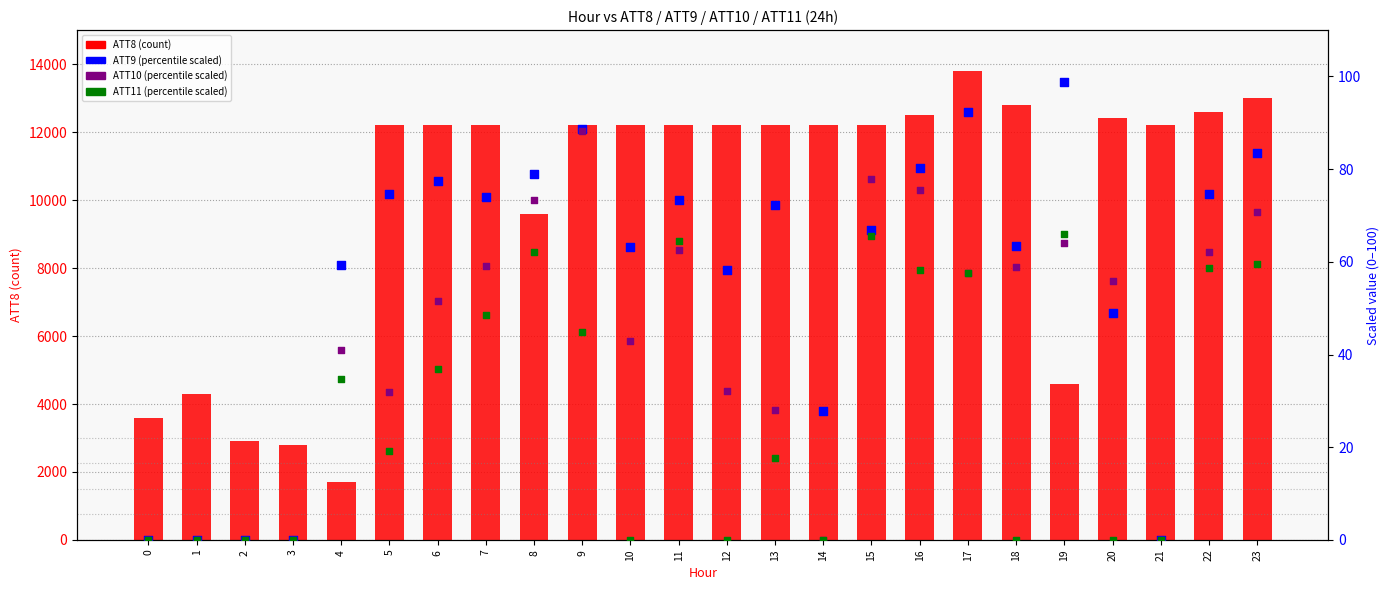

Which series has the widest spread of Y values?

ATT8 (count)